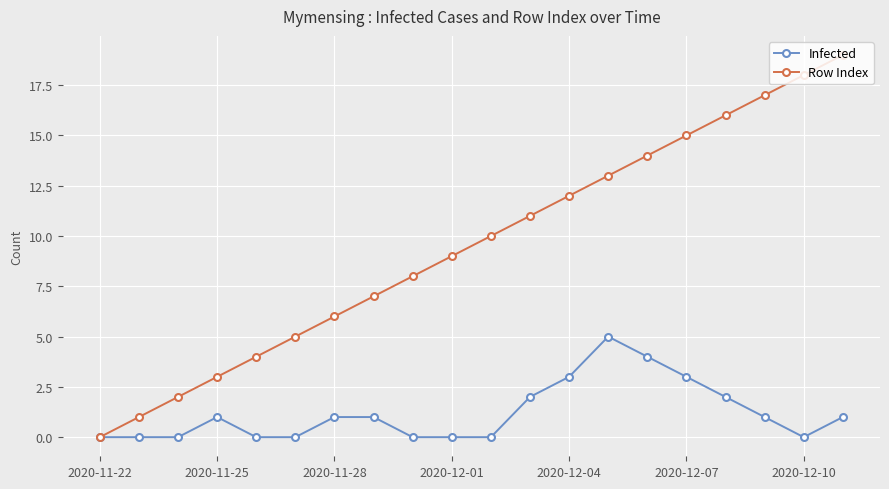

True or false: Row Index has more than 2 interior local peaks.

False